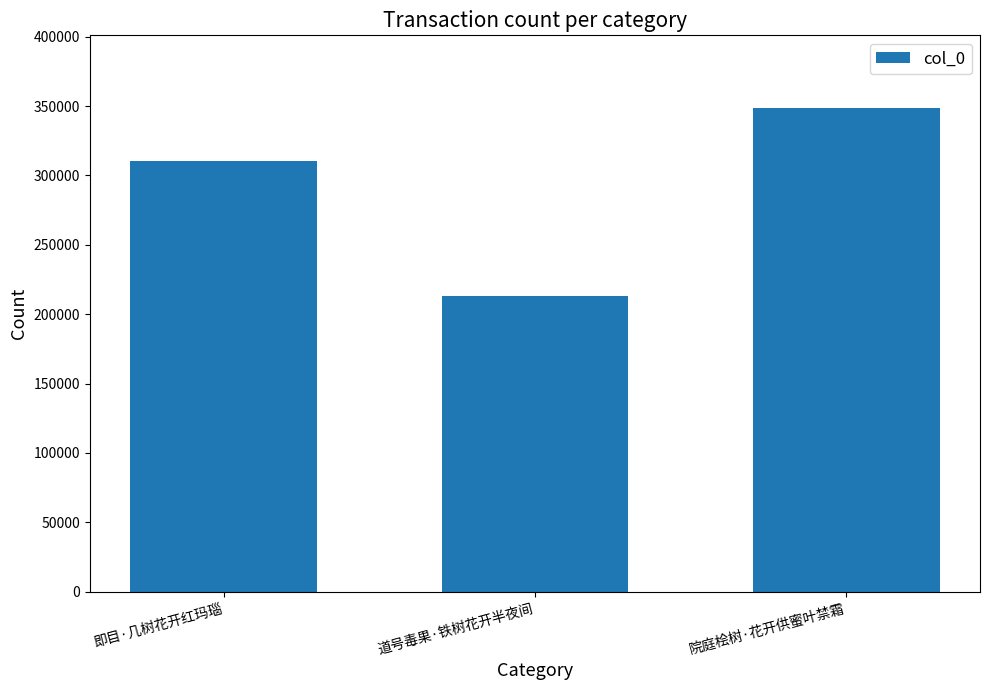

What position from the right is 道号毒果·铁树花开半夜间?

2